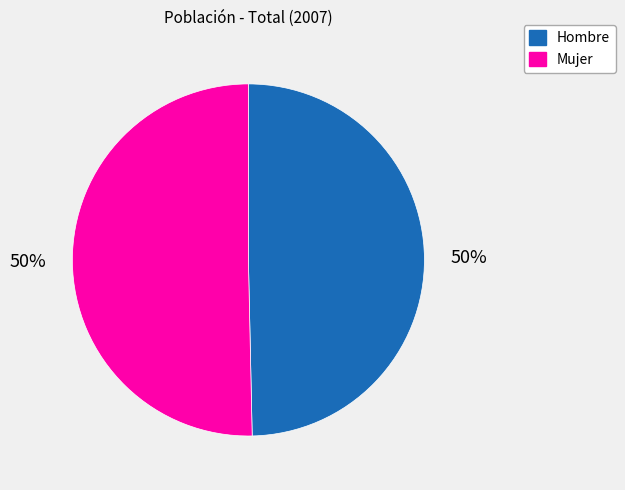

True or false: Hombre accounts for 57% of the total.

False